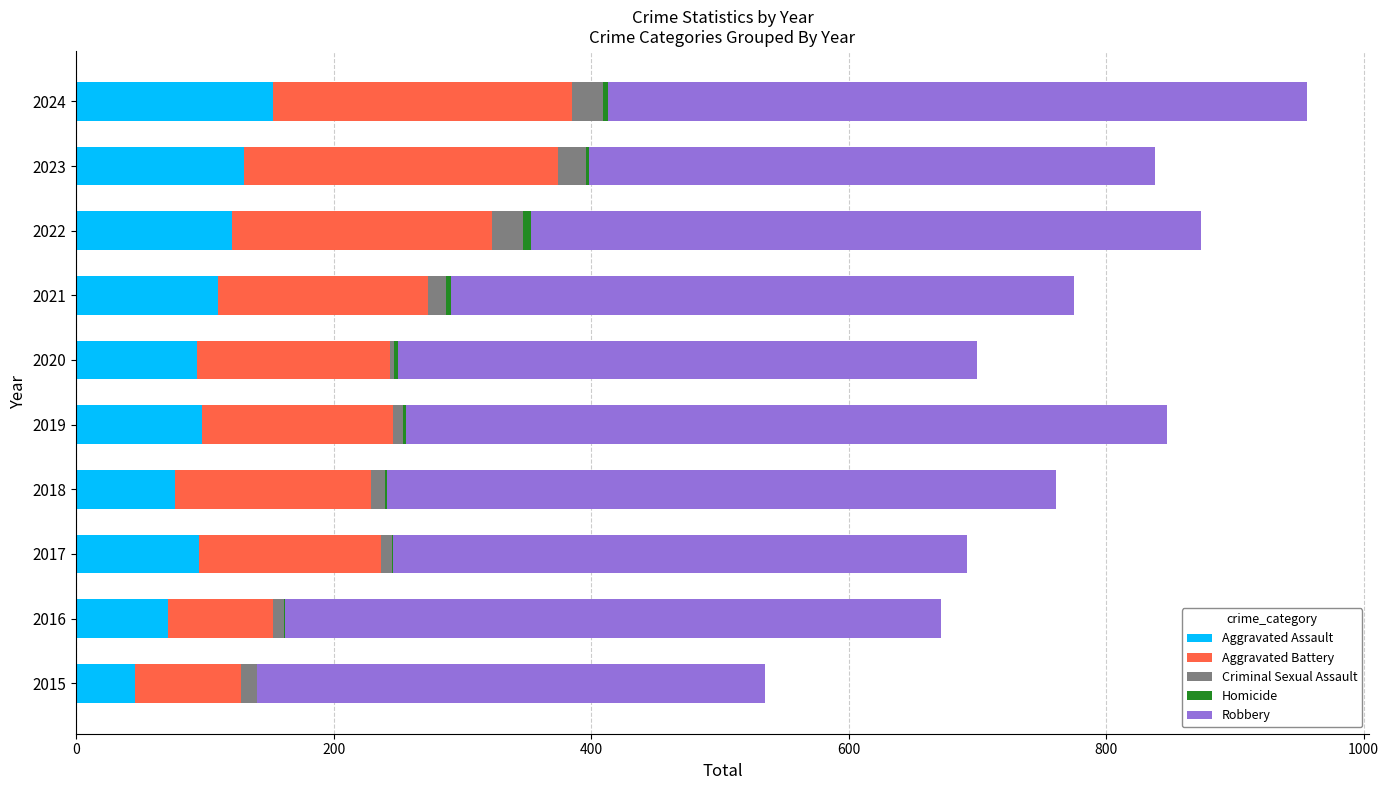

At which label does Aggravated Assault reach its peak?

2024